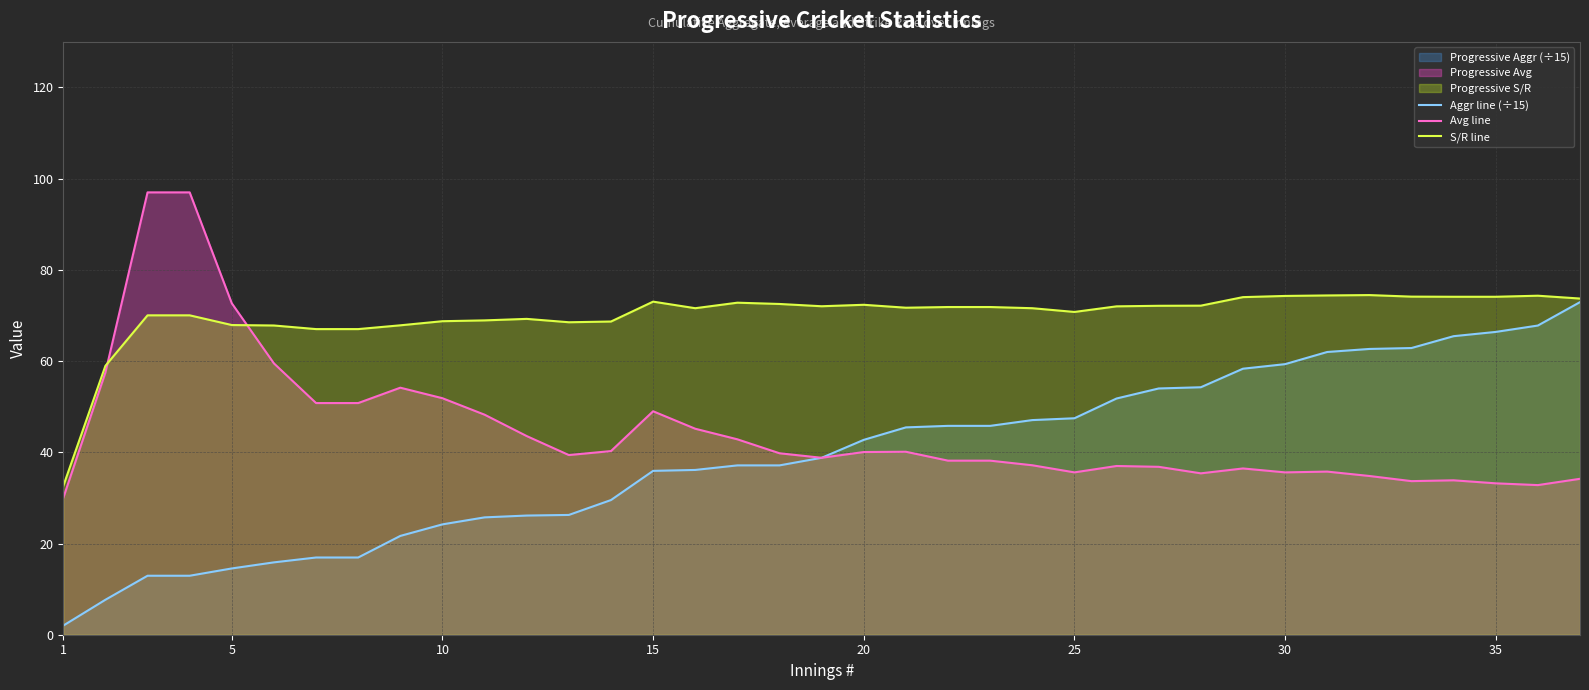

What is the value of the Avg line point at the 4th from the left?

97.0